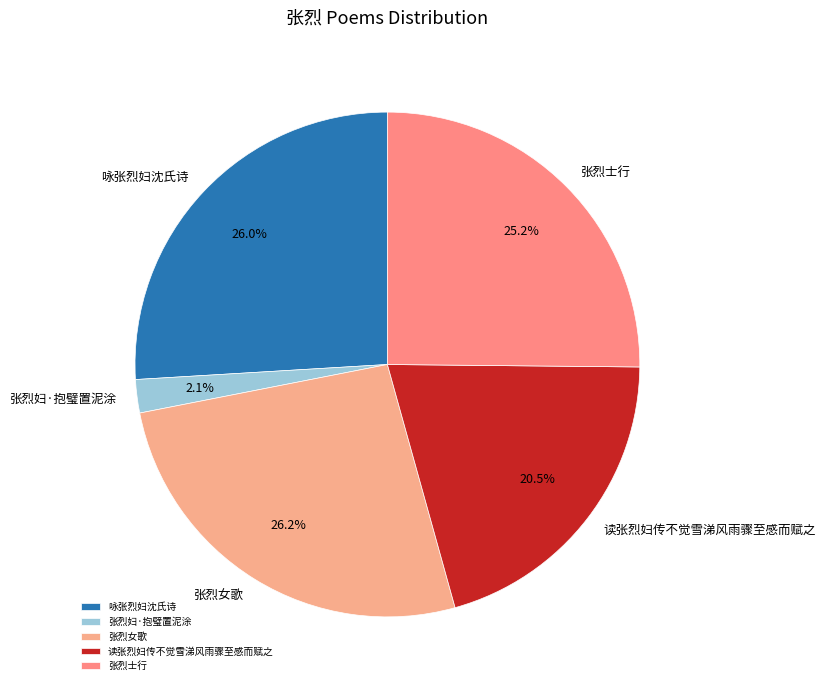

Which slice is the smallest?

张烈妇·抱璧置泥涂